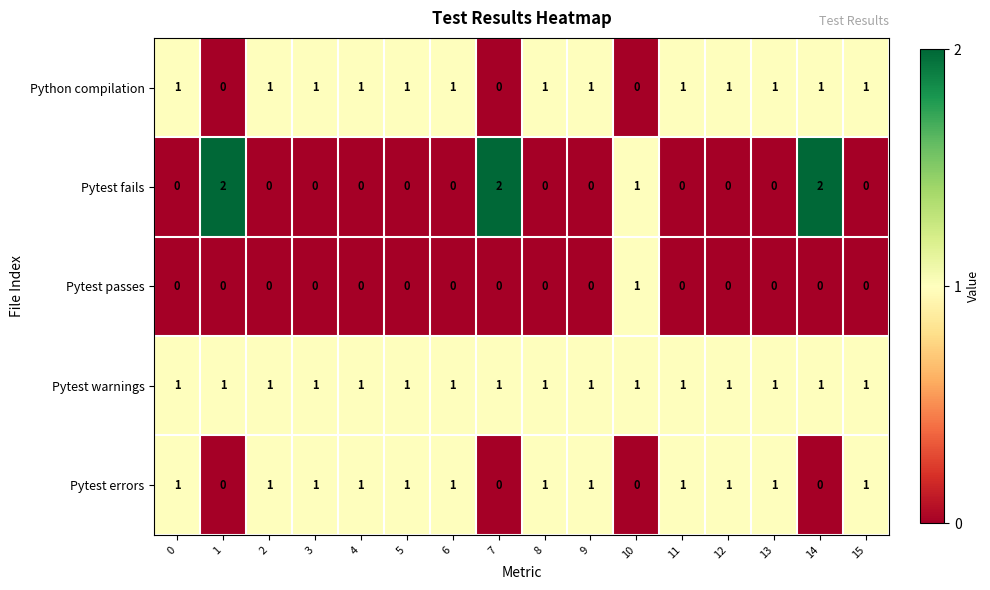

Which series has the largest range (max minus min)?

Pytest fails